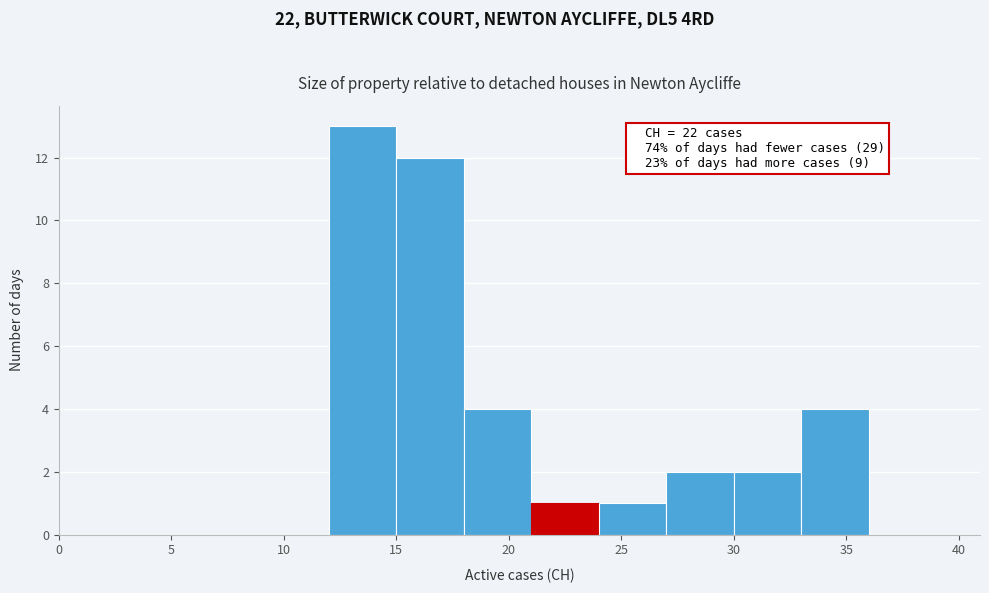

Over which range of the x-axis is the bar tallest?

12 to 15